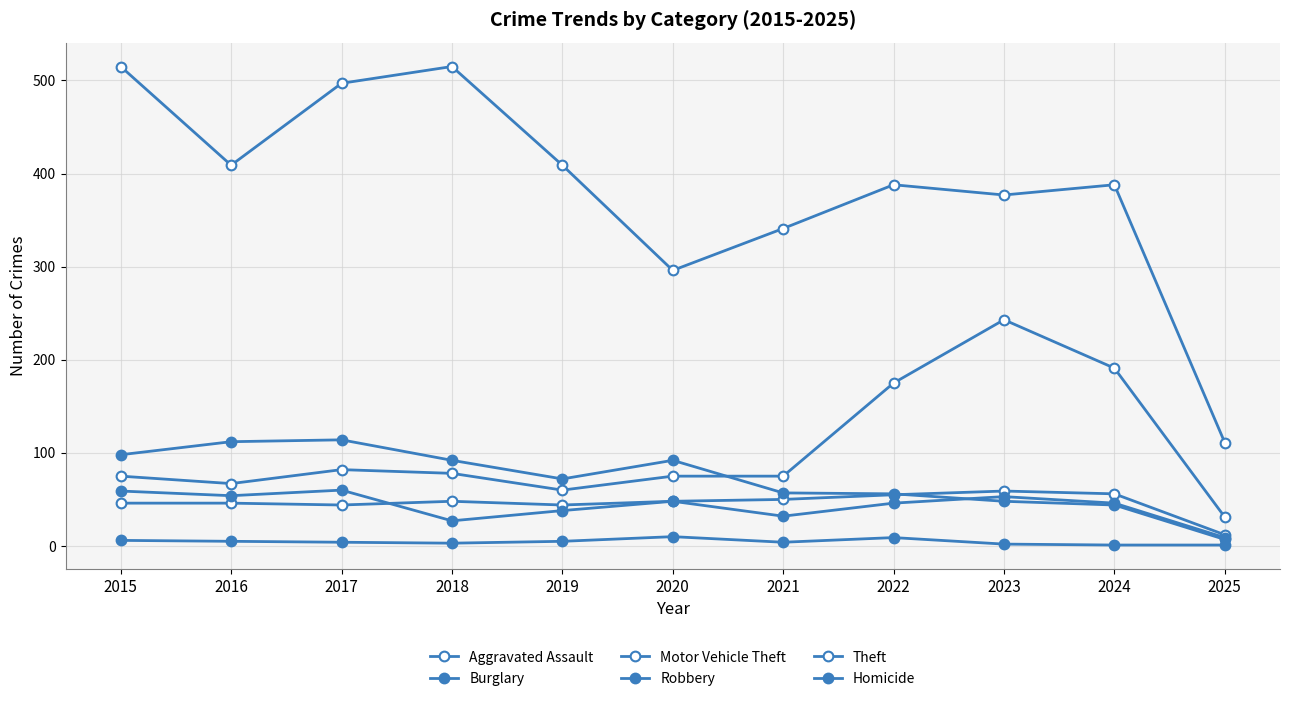

What is the approximate value of Homicide at 2017?

4